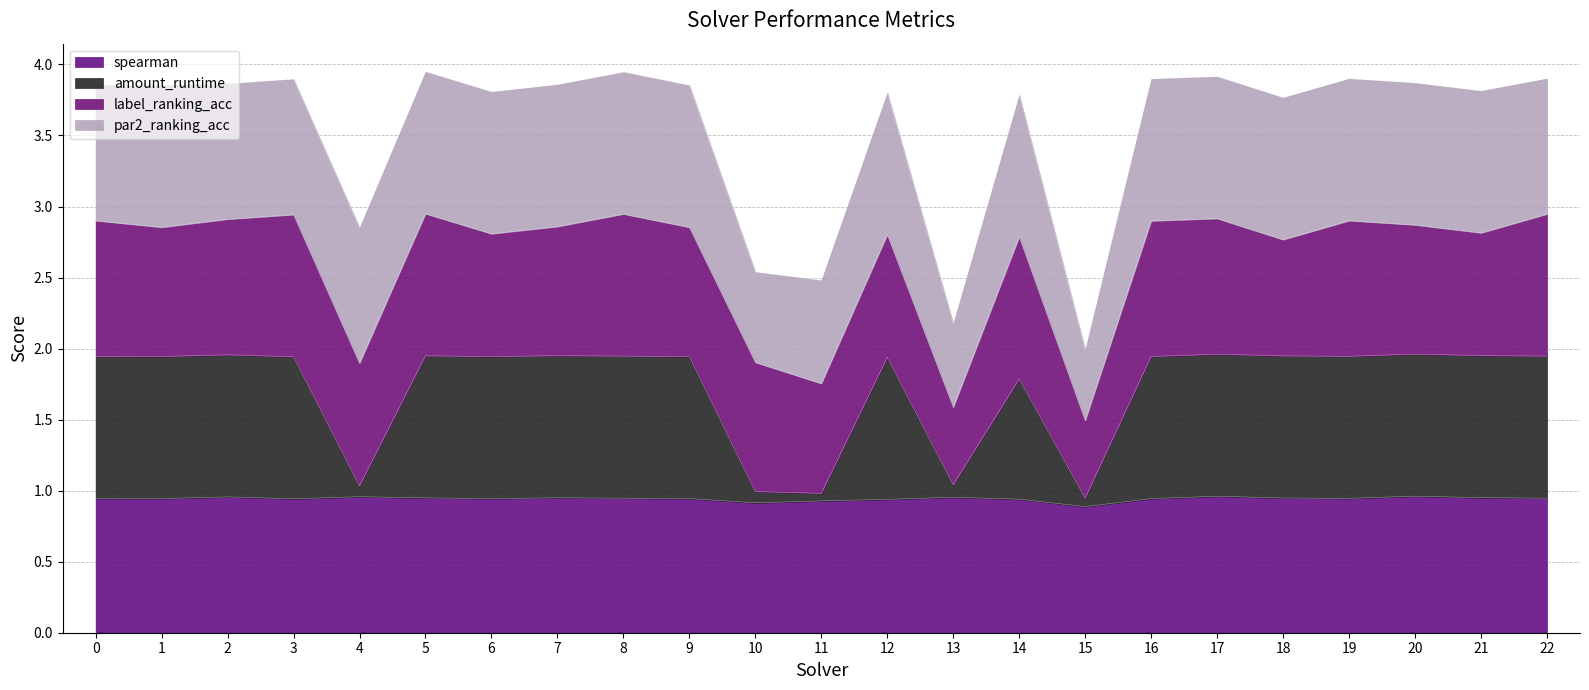

What is the total value across all series at 13?

2.2